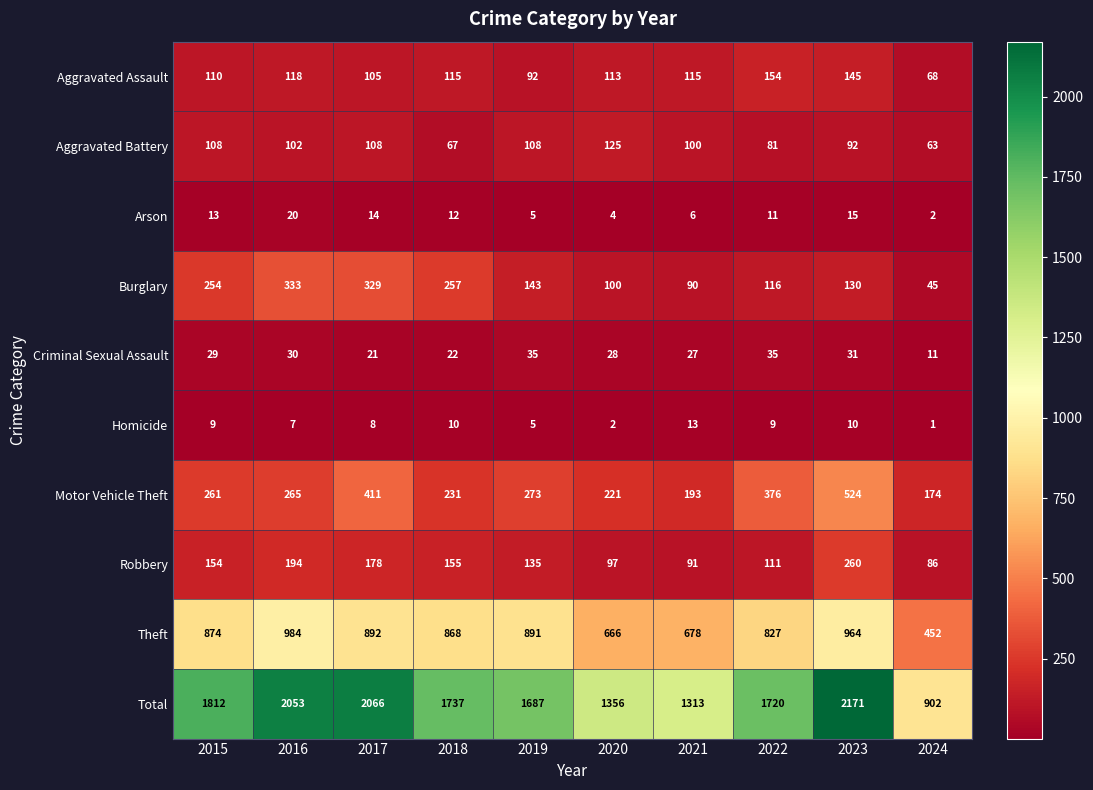

Where is Theft nearest to the value 718?

2021